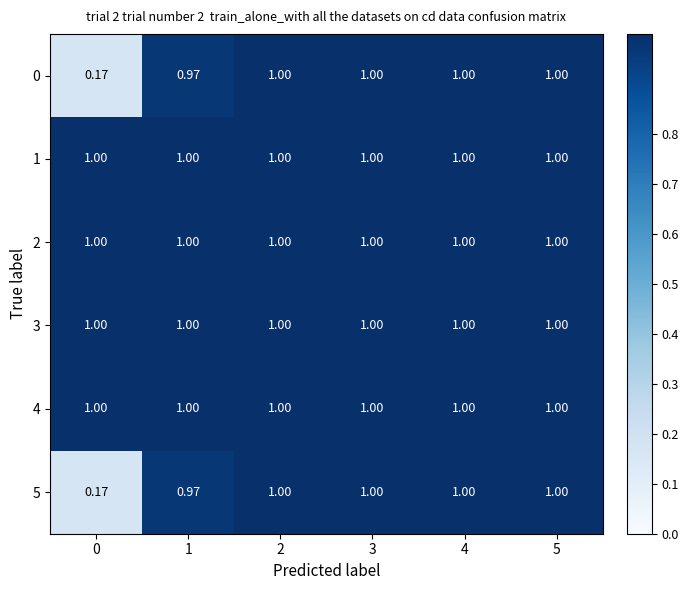

Which series has the largest total across all categories?

1